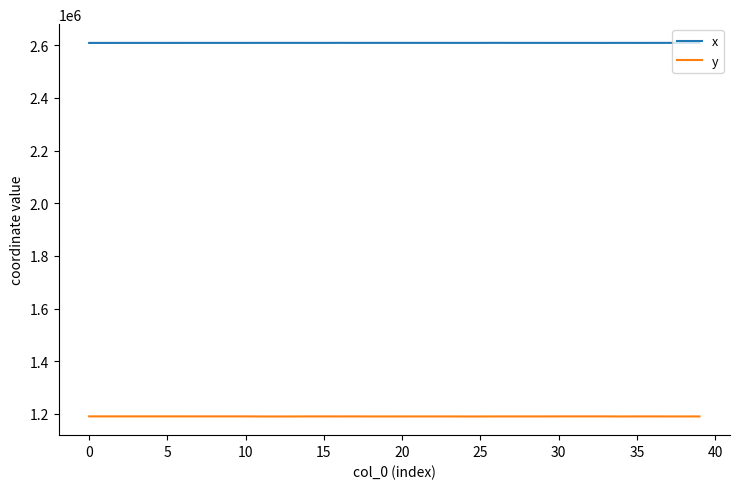

What is the difference between the maximum and minimum values in the y series?

343.4